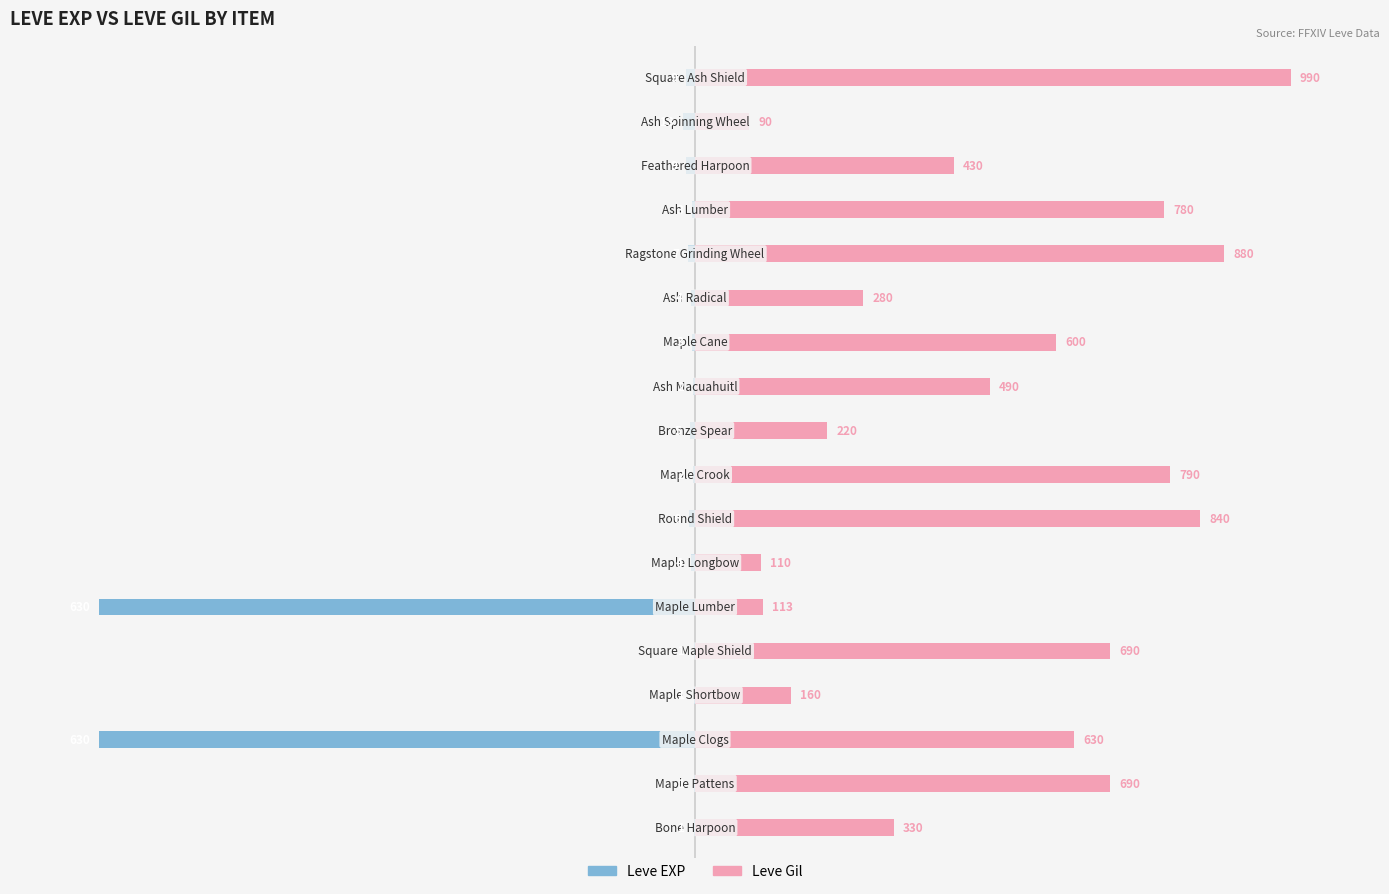

At 5, list the series in order from largest to smallest.

Leve Gil, Leve EXP